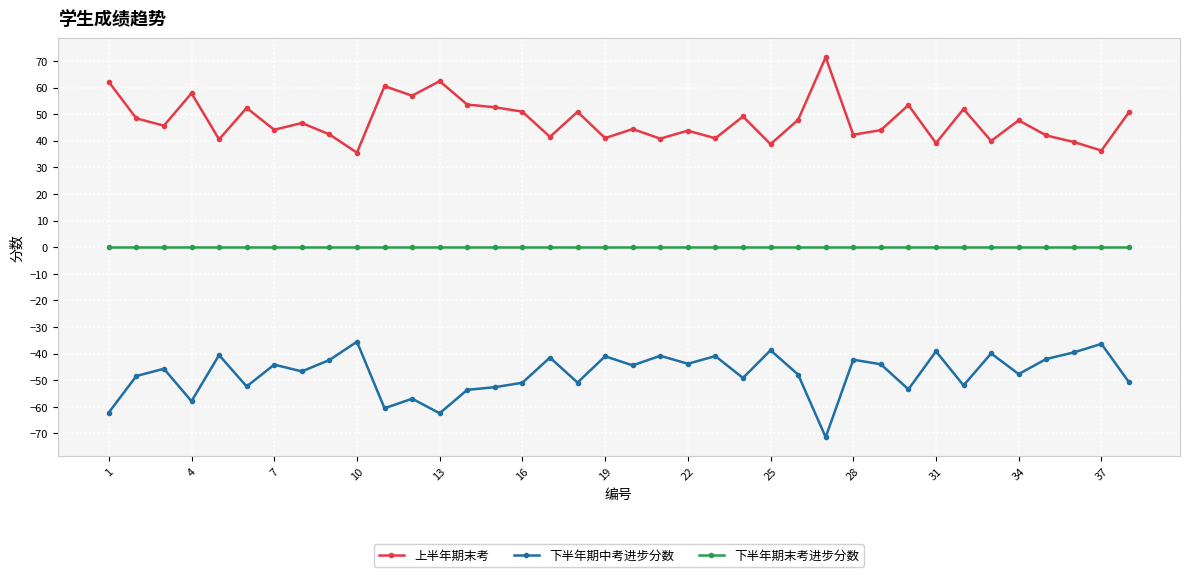

Rank the series by their maximum value, from lowest to highest.

下半年期中考进步分数, 下半年期末考进步分数, 上半年期末考